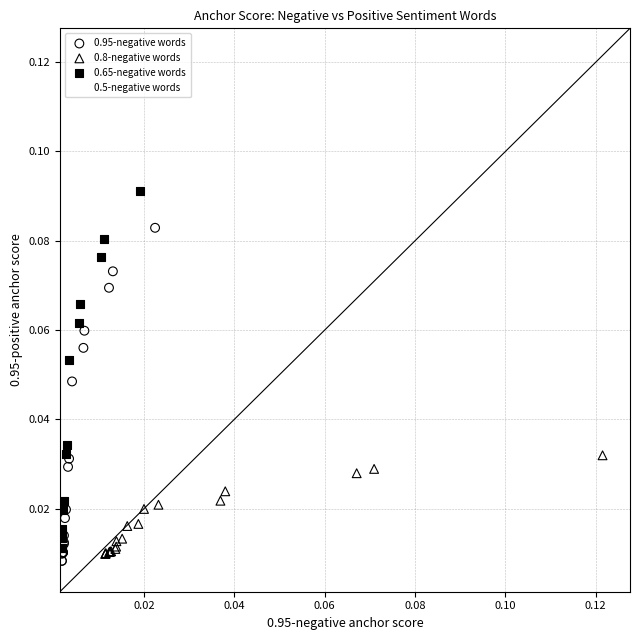

Which series contains the highest Y value?

0.65-negative words